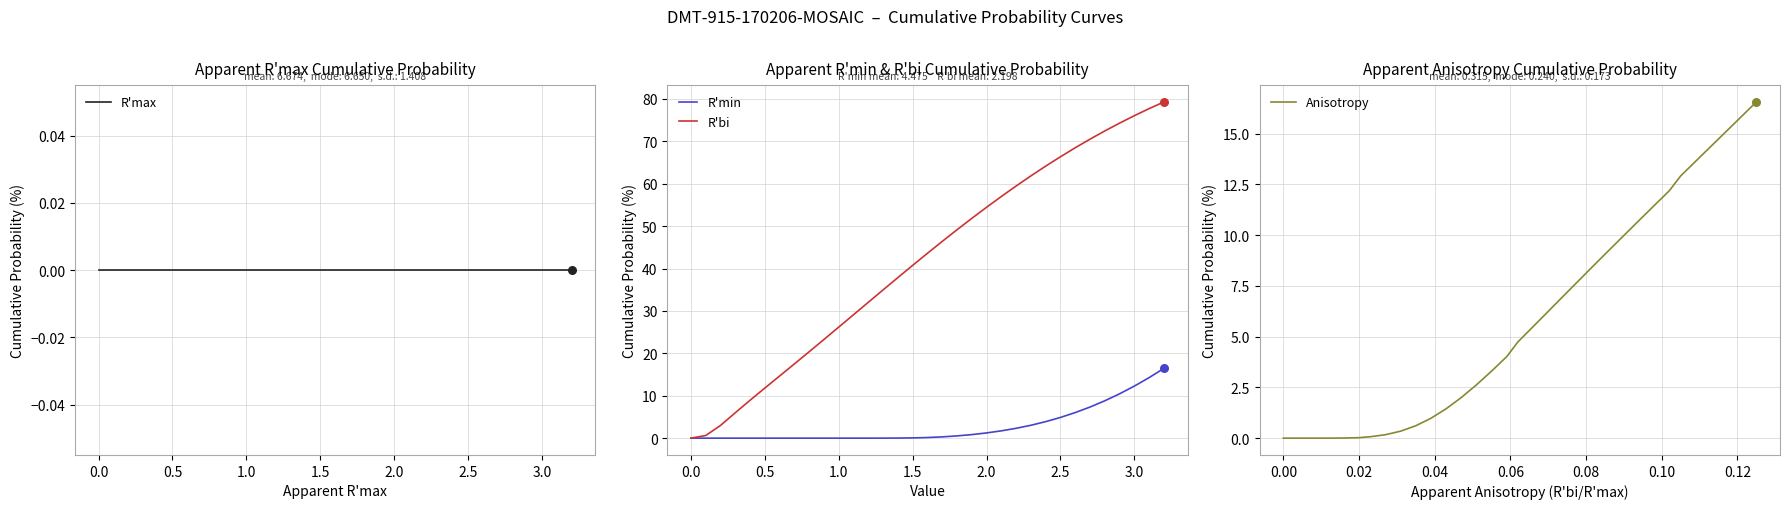

The R'min series shows 1.2 at 2.0. True or false?

True